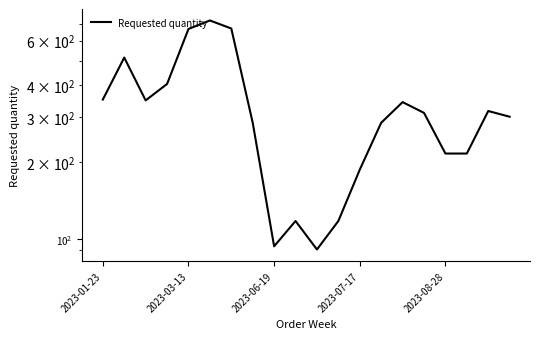

Where does the data first go above 312?

2023-01-23